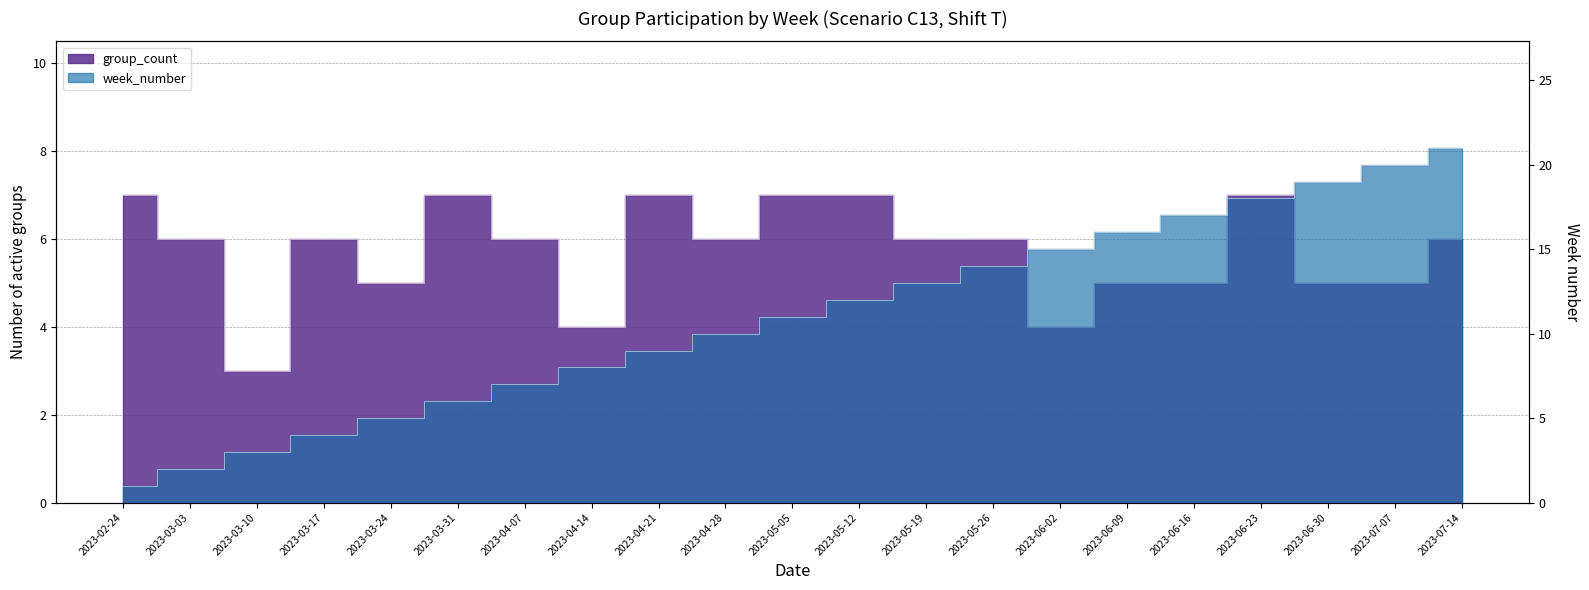

Read the group_count value at 2023-03-10.

3